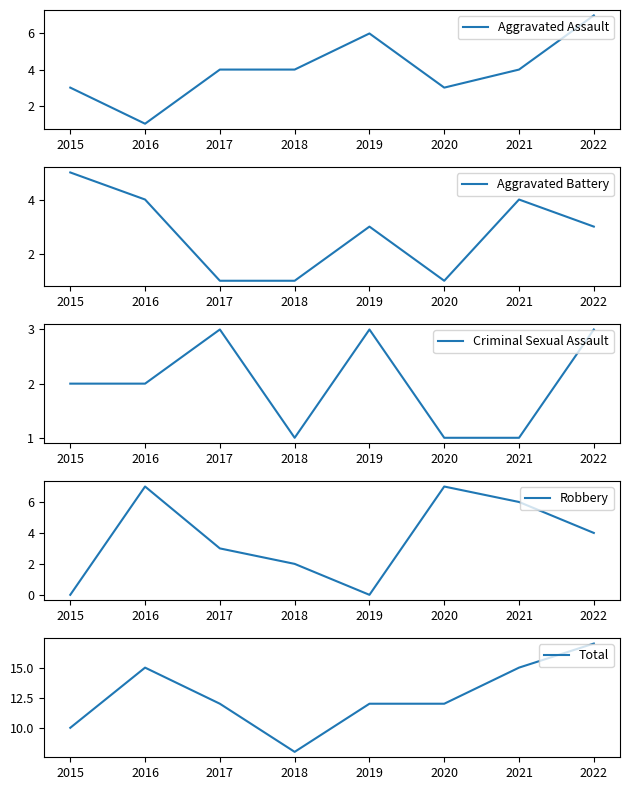

Count the Criminal Sexual Assault values in the range 1 to 3.

8